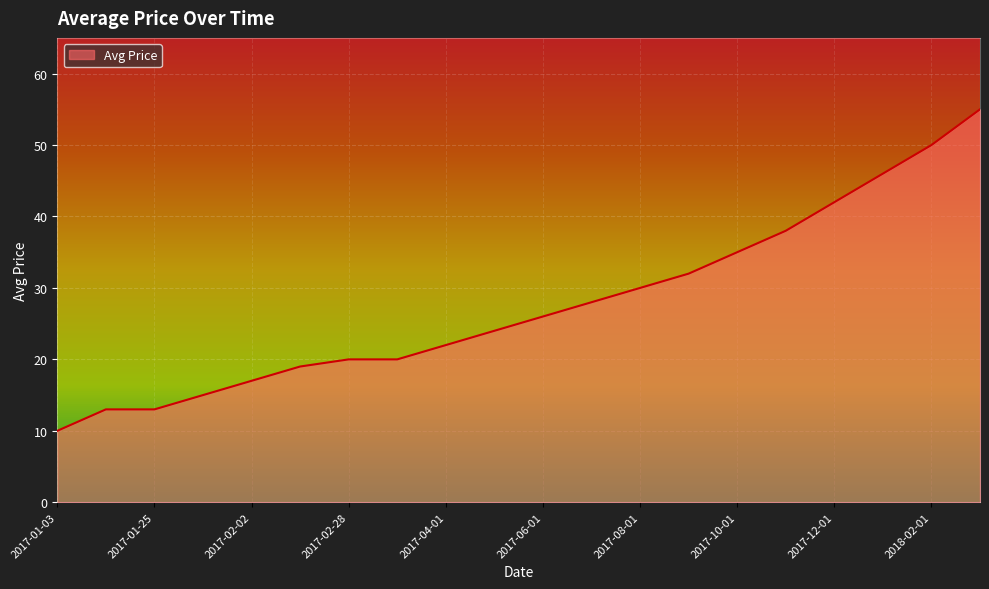

What is the difference between the maximum and minimum values?

45